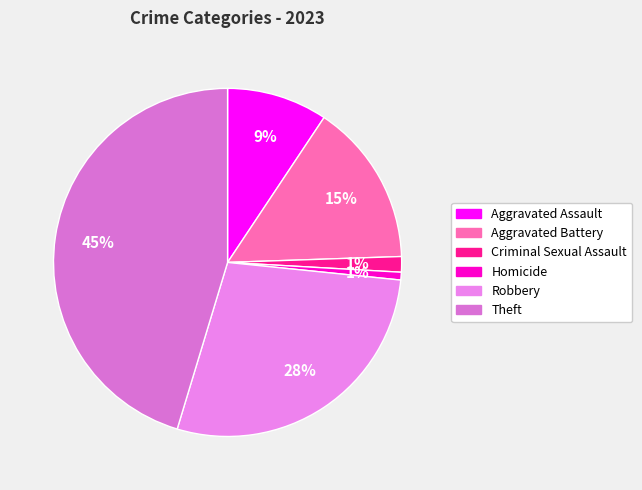

Combined, do Criminal Sexual Assault and Theft account for over 50%?

No